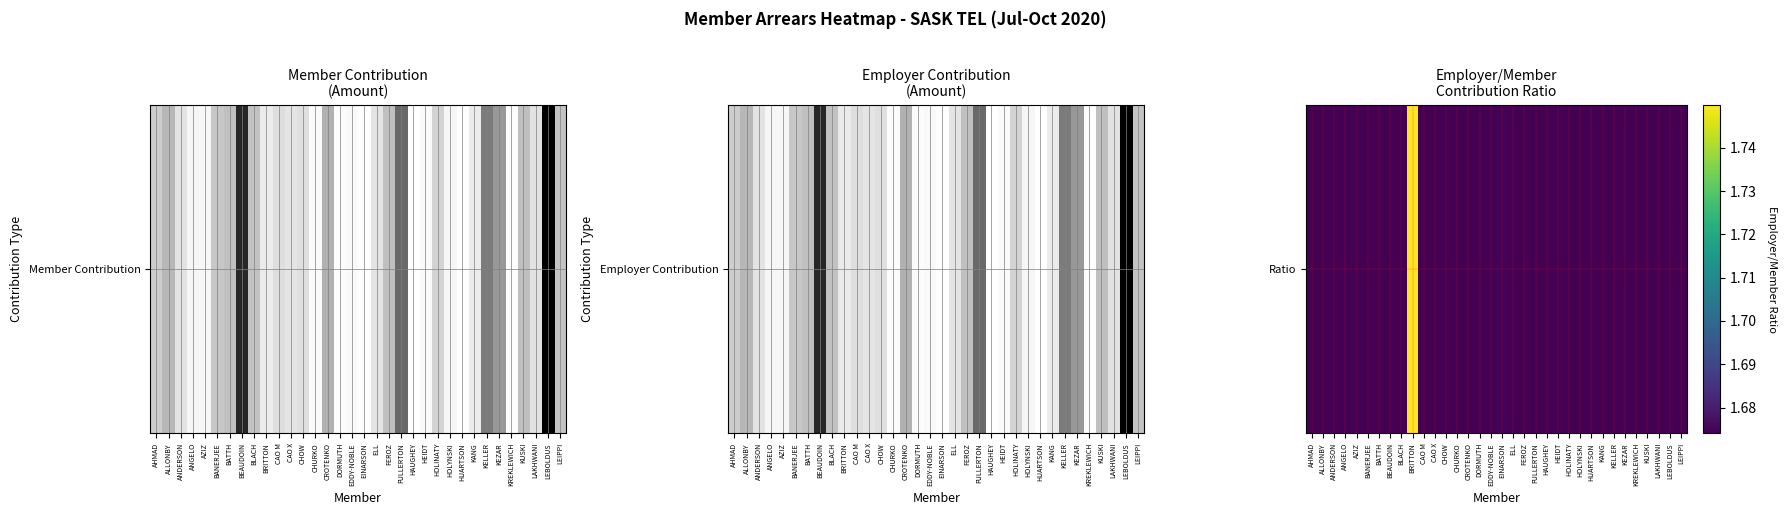

Reading left to right, what are all the values shown in this chart?

1.7	1.7	1.7	1.7	1.7	1.7	1.7	1.7	1.7	1.7	1.7	1.7	1.7	1.7	1.7	1.7	1.7	1.7	1.7	1.7	1.7	1.7	1.7	1.7	1.7	1.7	1.7	1.7	1.7	1.7	1.7	1.7	1.7	1.7